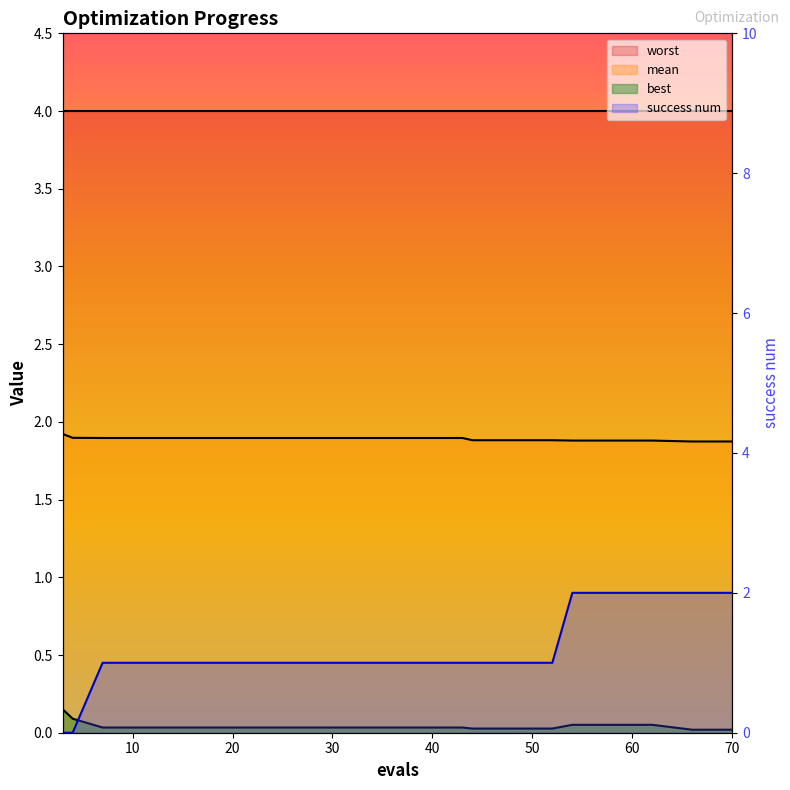

How many categories are shown in the chart?

20